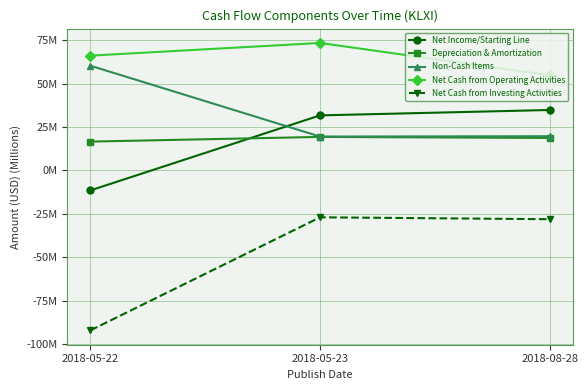

Is the value of Net Cash from Investing Activities at 2018-08-28 greater than the value of Net Cash from Operating Activities at 2018-05-22?

No